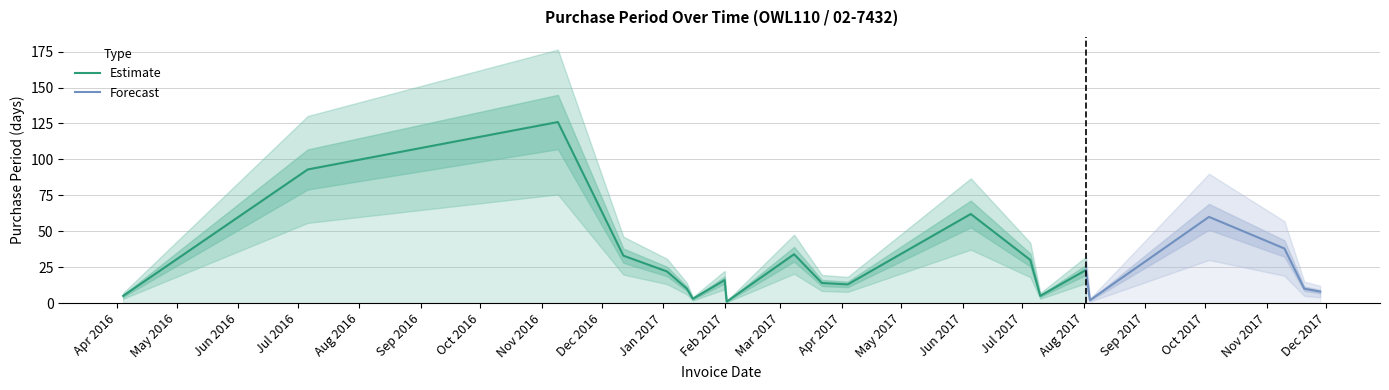

Reading right to left, extract all data points from this chart.

2017-11-28=8	2017-11-20=10	2017-11-10=38	2017-10-03=60	2017-08-04=2	2017-08-02=23	2017-07-10=5	2017-07-05=30	2017-06-05=62	2017-04-04=13	2017-03-22=14	2017-03-08=34	2017-02-02=1	2017-02-01=16	2017-01-16=3	2017-01-13=10	2017-01-03=22	2016-12-12=33	2016-11-09=126	2016-07-06=93	2016-04-04=5